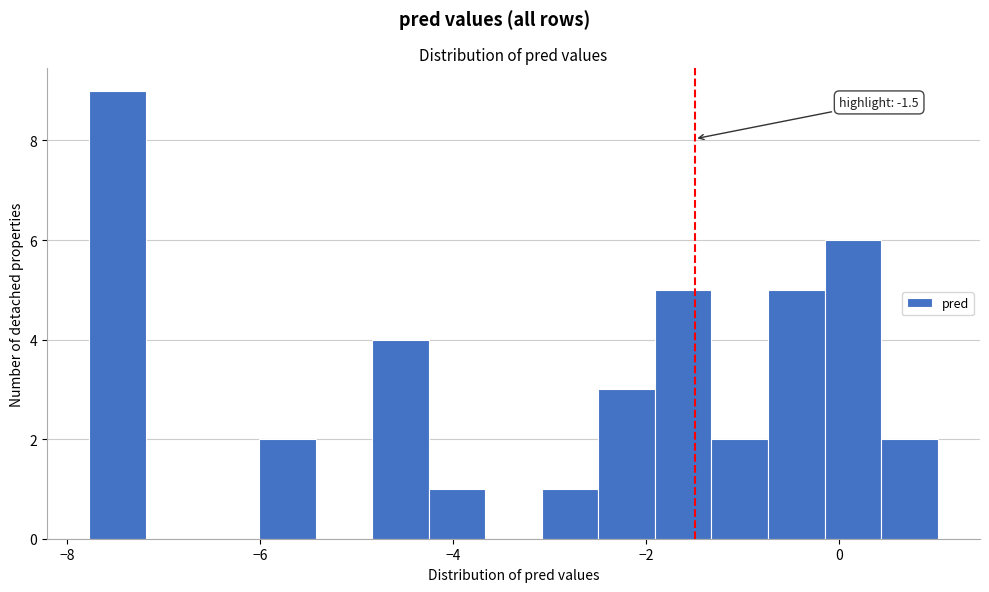

Read against the x-axis, roughly where is the centre of the tallest bar?

-7.4